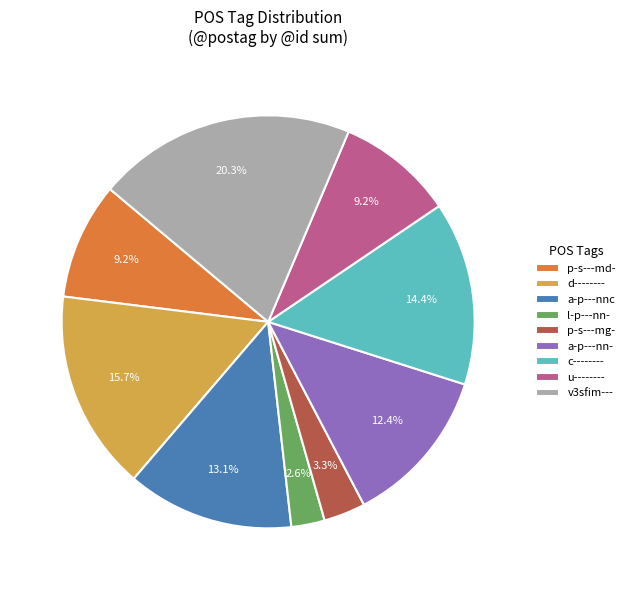

Is there any slice that represents more than half of the pie?

No